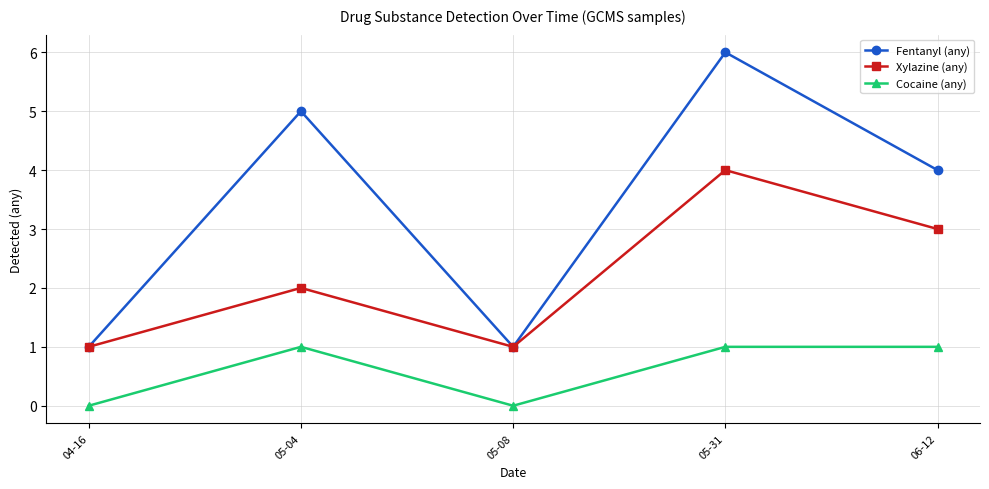

Rank the series by their average value, from highest to lowest.

Fentanyl (any), Xylazine (any), Cocaine (any)